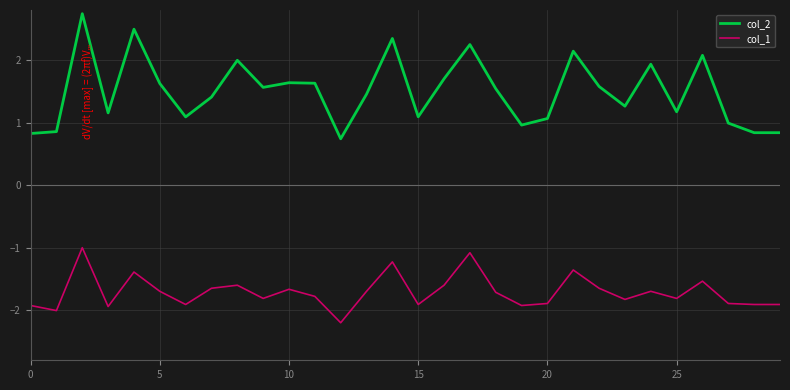

What is the sum of all col_1 values?

-51.2